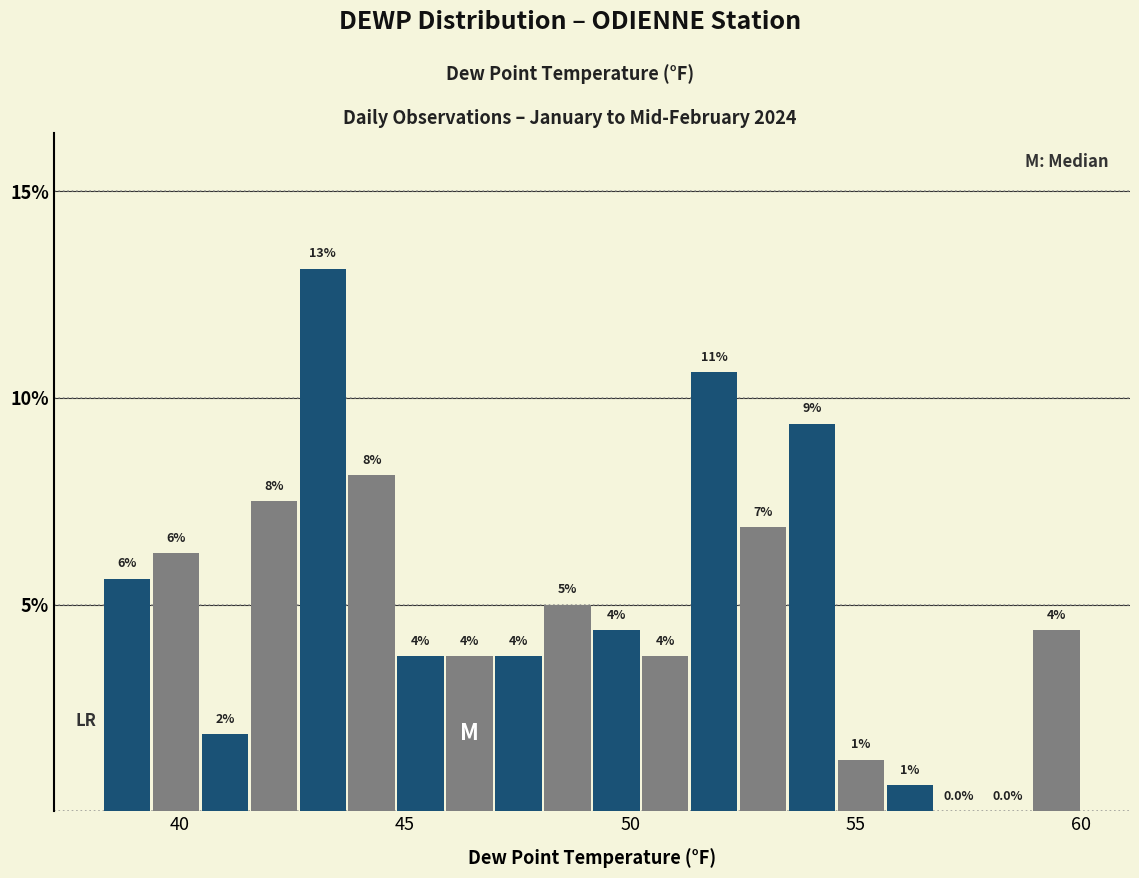

Around what value on the x-axis is the tallest bar? Give the approximate position of its centre, as read against the axis.

43.0